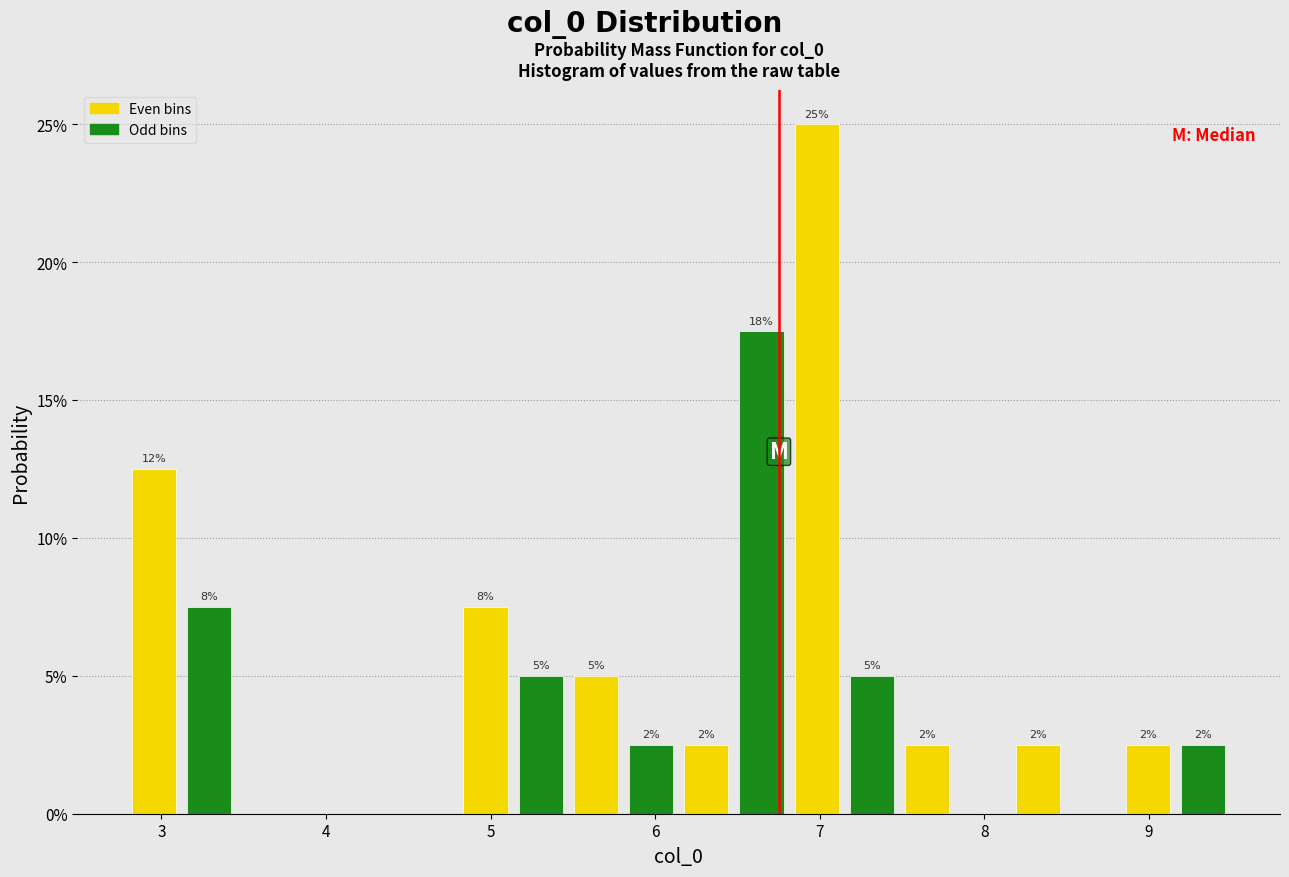

Read against the x-axis, roughly where is the centre of the tallest bar?

7.0